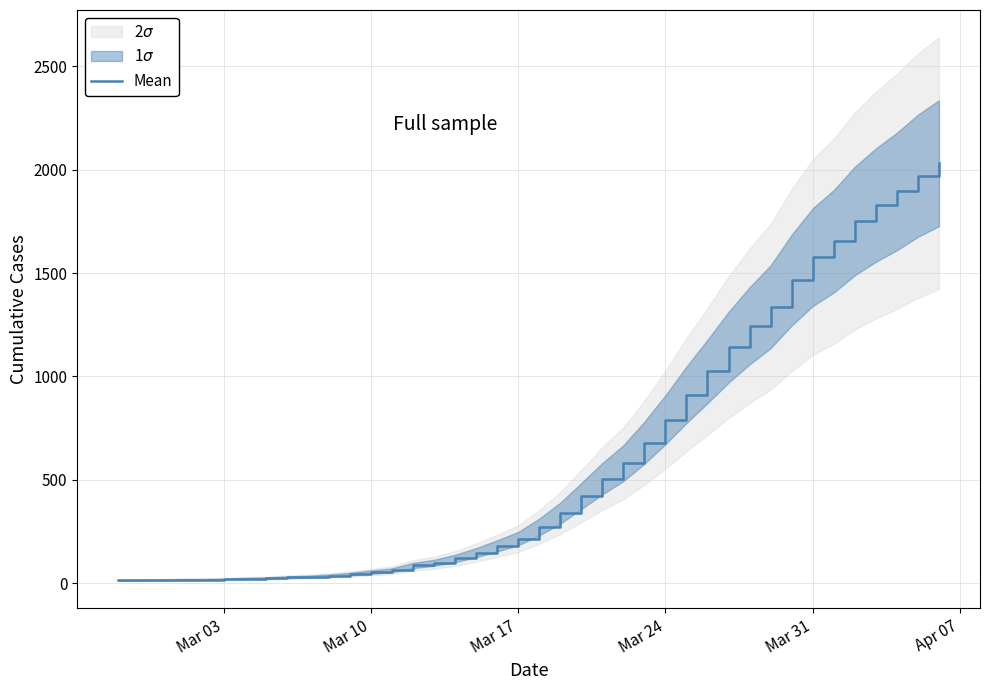

What is the smallest value displayed?

13